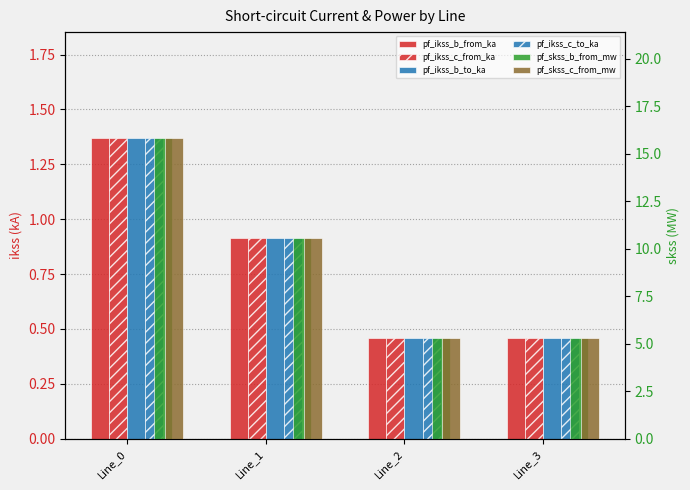

What are all the series names shown in the legend?

pf_ikss_b_from_ka, pf_ikss_c_from_ka, pf_ikss_b_to_ka, pf_ikss_c_to_ka, pf_skss_b_from_mw, pf_skss_c_from_mw